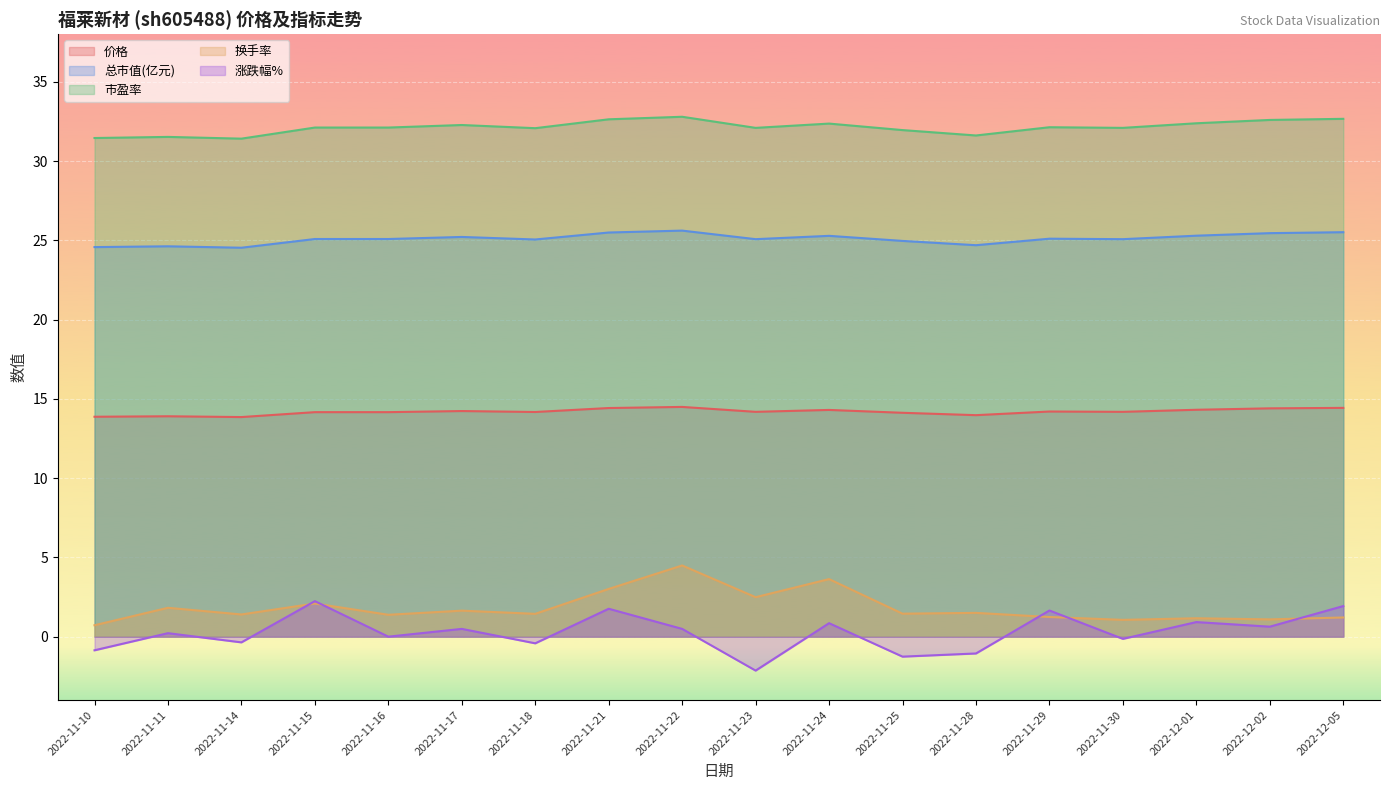

True or false: 换手率 and 价格 cross at least once.

False